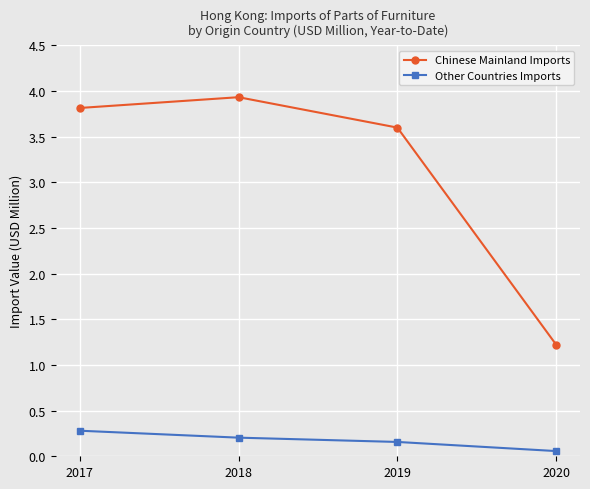

How many distinct data groups are displayed?

2